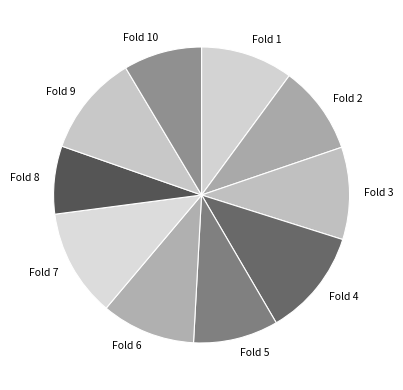

Which slice is the smallest?

Fold 8